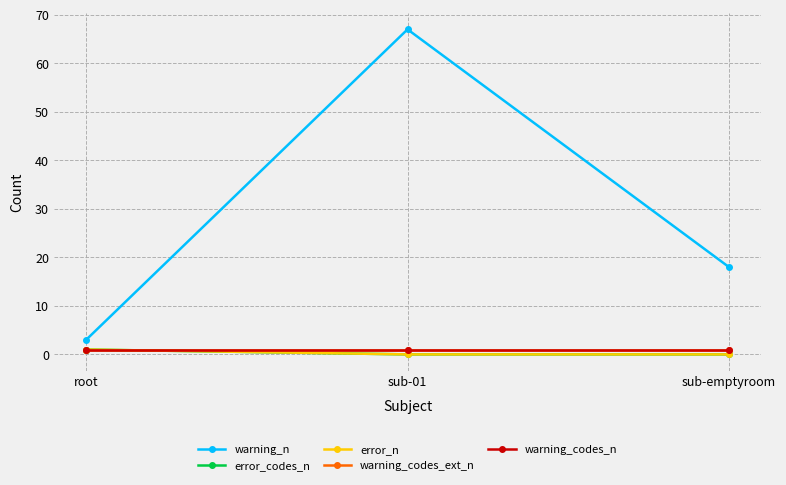

Does the chart have visible grid lines?

Yes